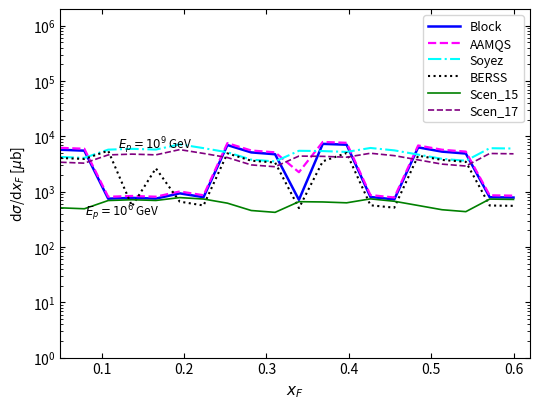

Between 0.2 and 0.5, which is larger?

0.5